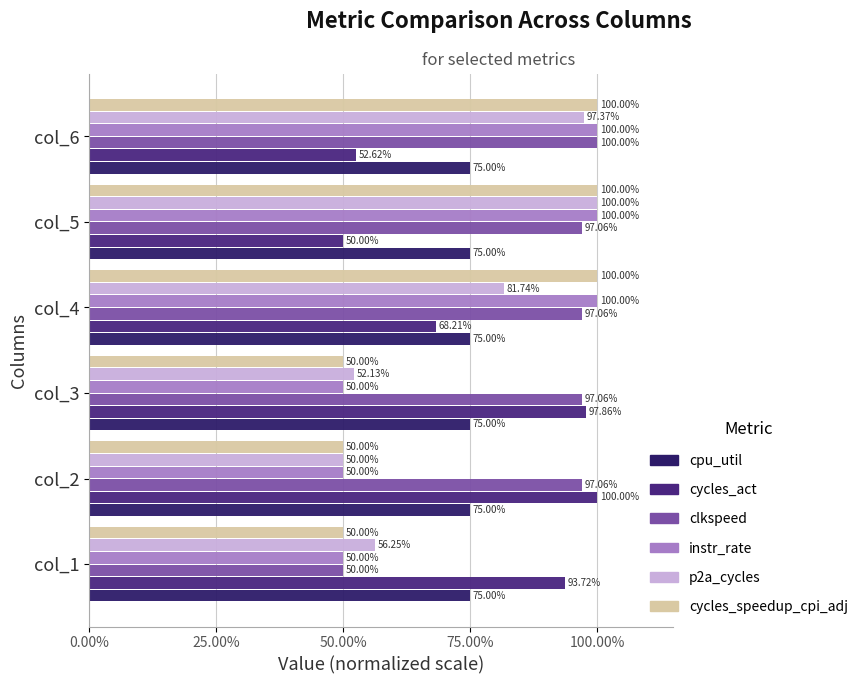

How many distinct data groups are displayed?

6